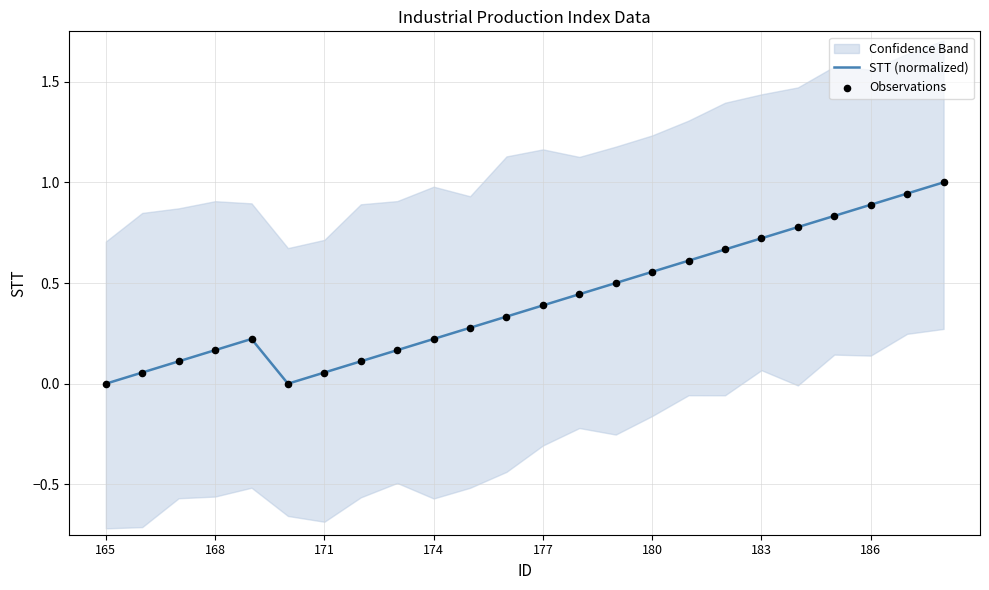

Which series has the largest total across all categories?

STT (normalized)